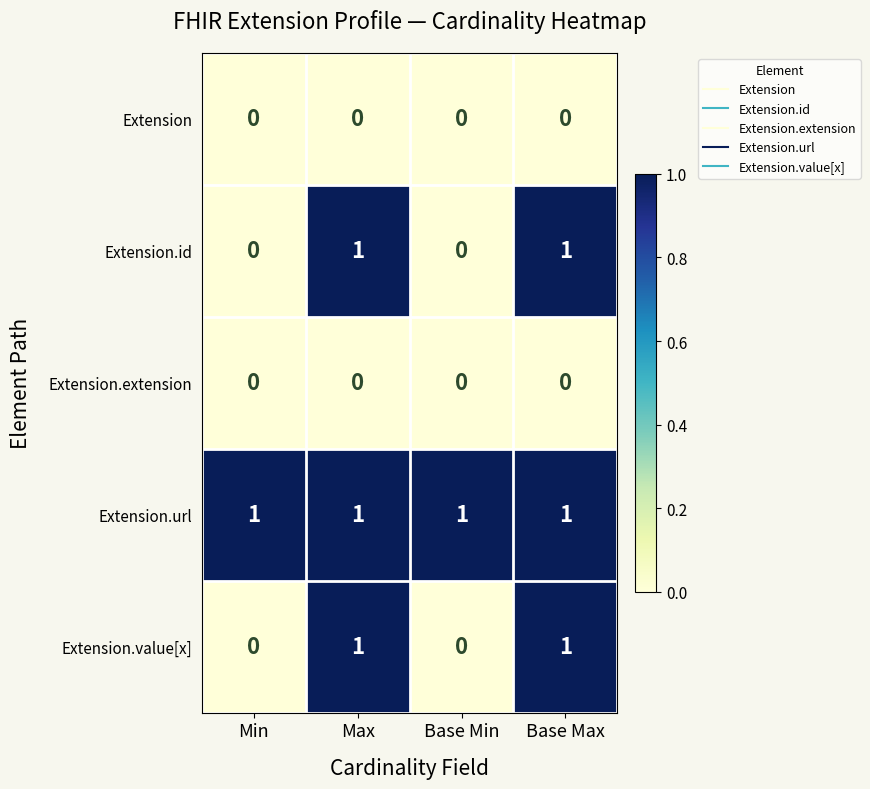

What is the total value across all series at Min?

1